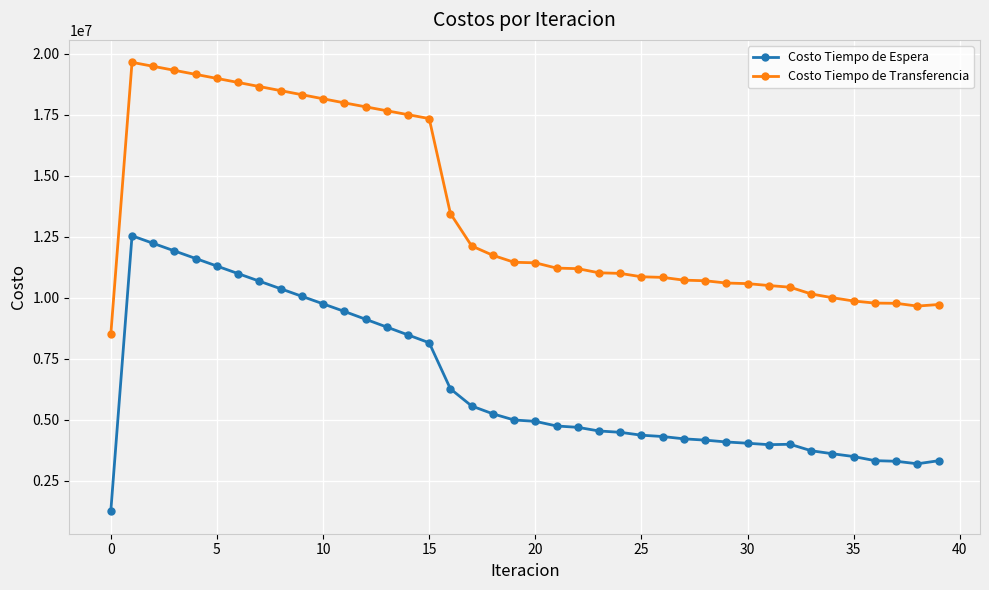

True or false: Costo Tiempo de Espera and Costo Tiempo de Transferencia cross at least once.

False